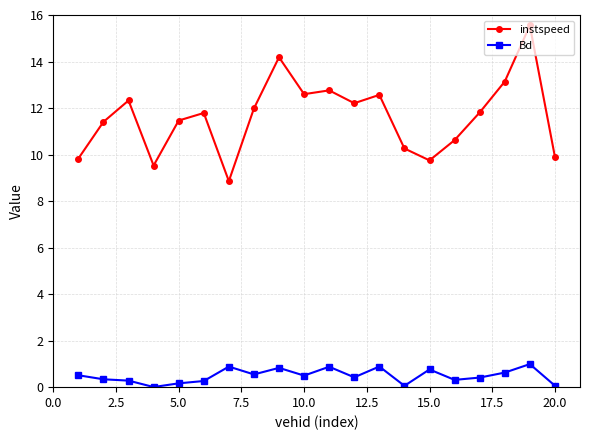

True or false: Bd has more than 2 points higher than both neighbors.

True